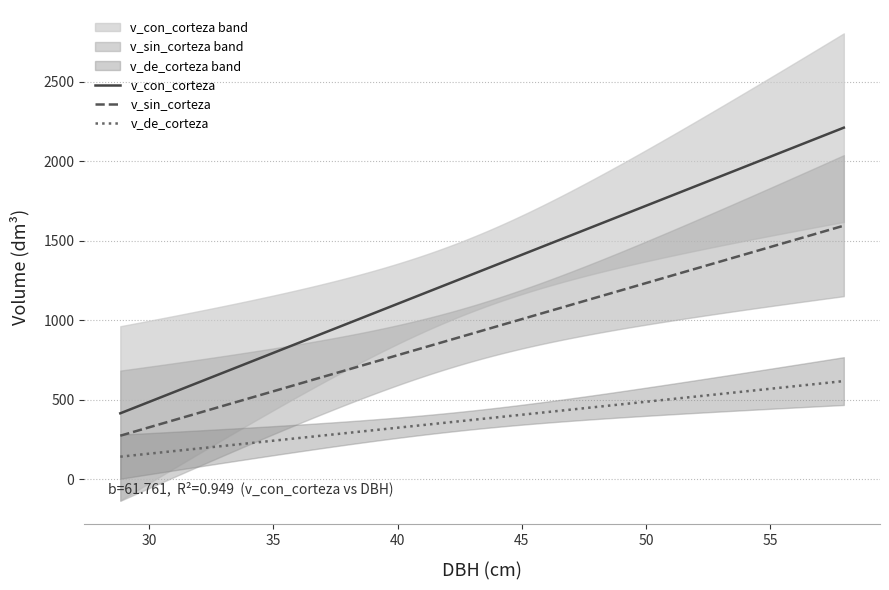

What is the minimum value for v_con_corteza?

414.0